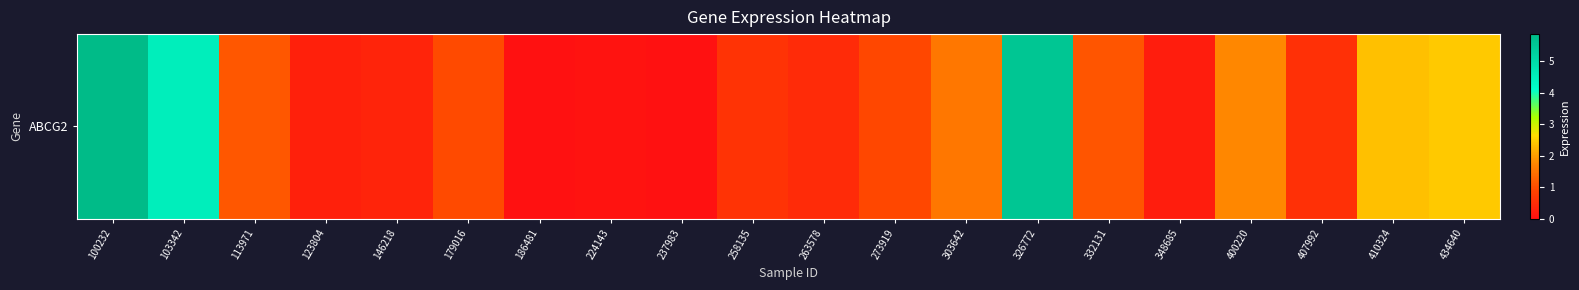

Which category has the lowest value across all series?

186481